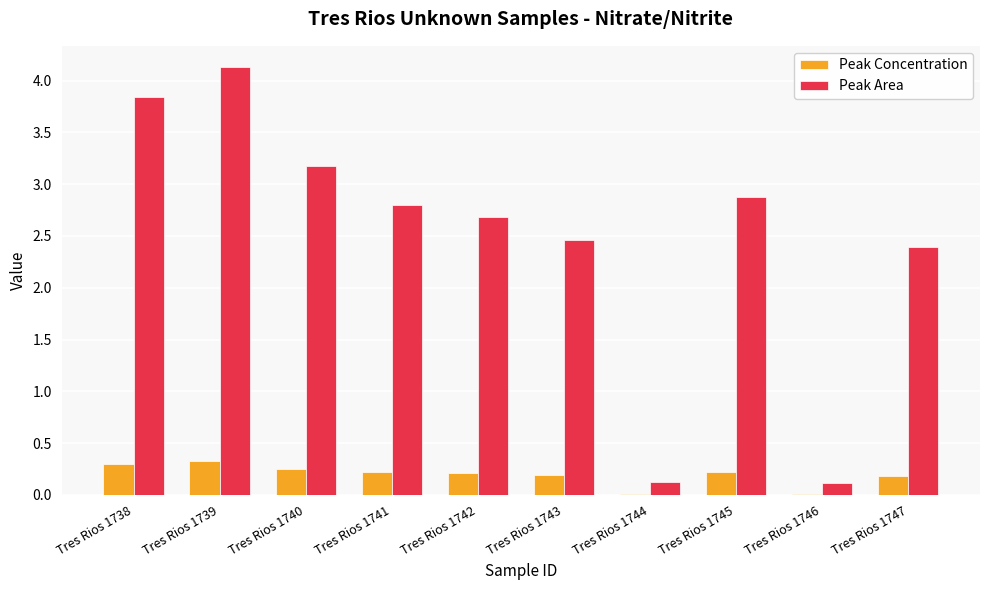

What is the sum of the Peak Concentration values at Tres Rios 1738 and Tres Rios 1743?

0.5